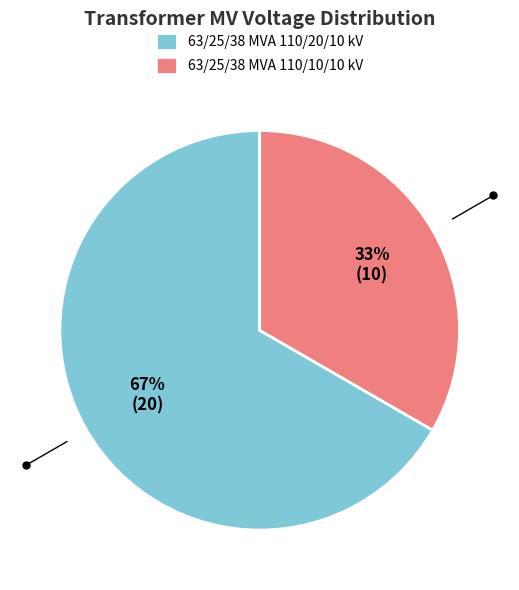

True or false: 63/25/38 MVA 110/10/10 kV accounts for 33% of the total.

True